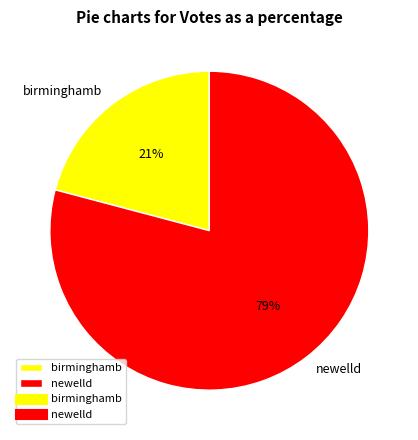

Which category accounts for the majority?

newelld